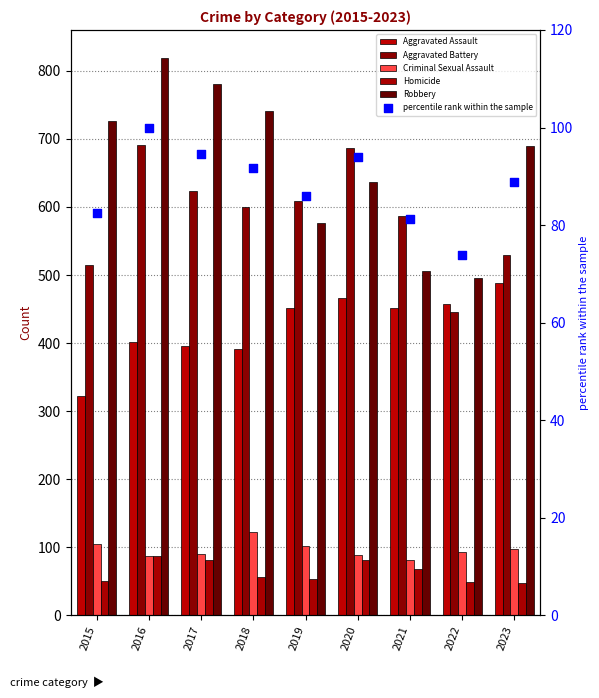

Which series has the largest total across all categories?

Robbery